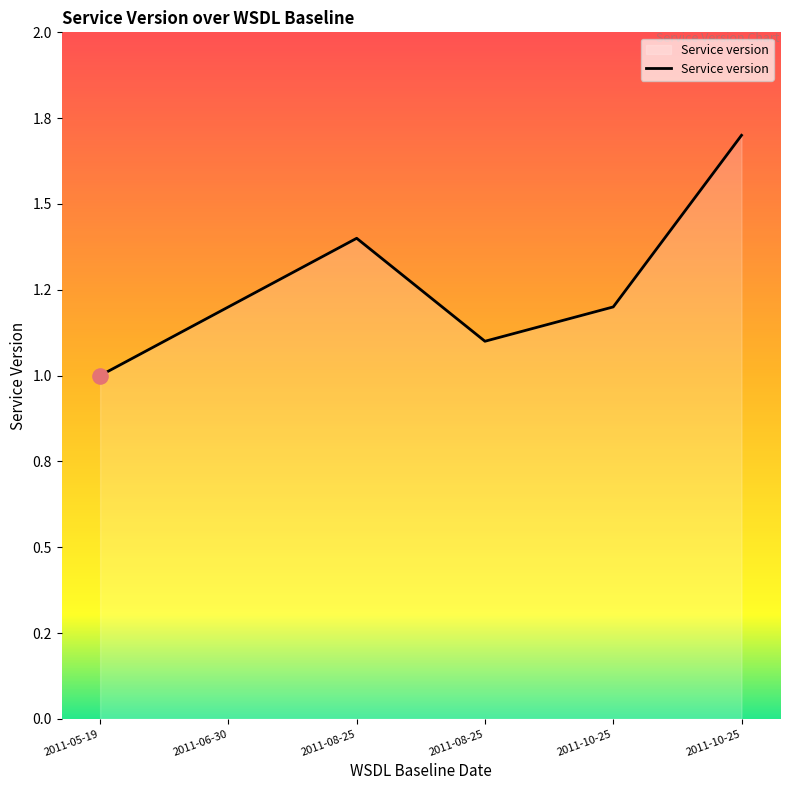

Is this an area chart (filled region under the line)?

Yes